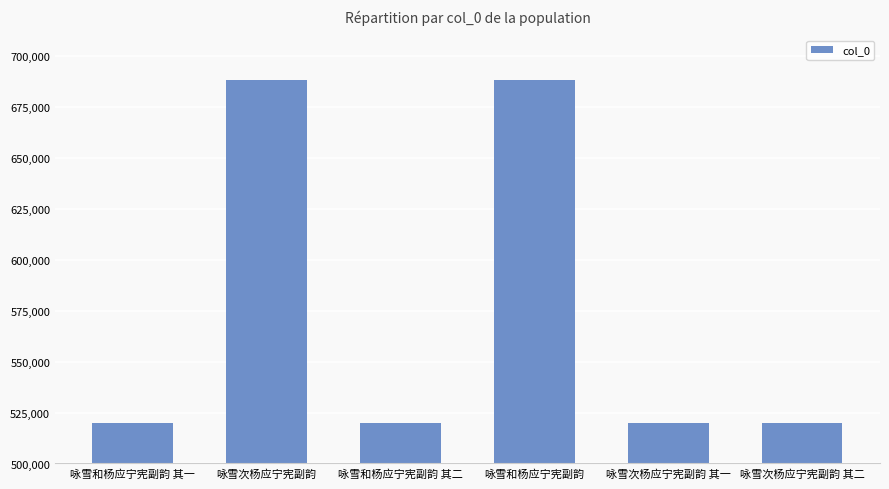

Approximately how many times larger is the value at 咏雪次杨应宁宪副韵 其一 compared to 咏雪和杨应宁宪副韵 其一?

1.0